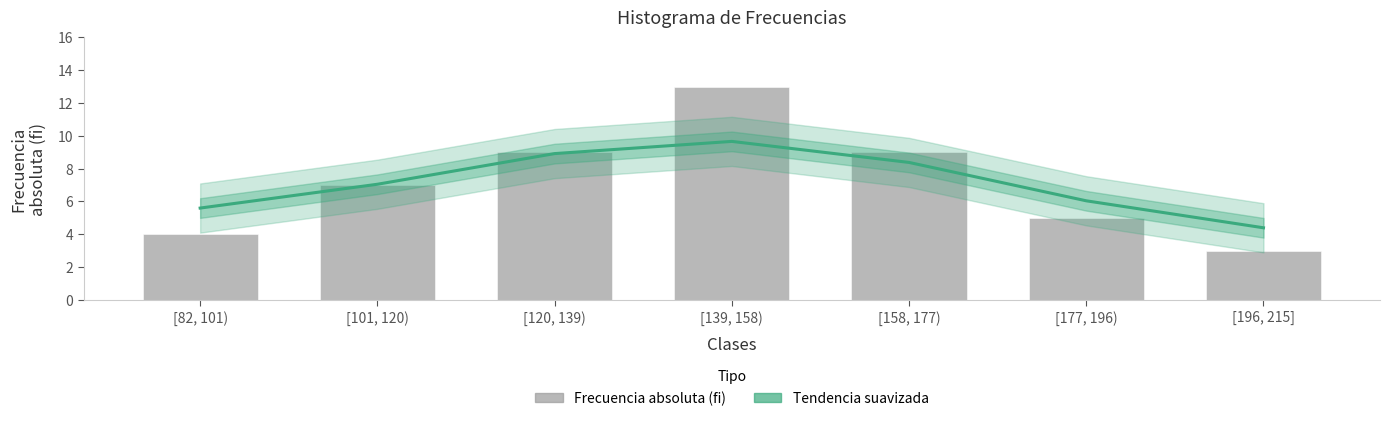

What value does the Frecuencia absoluta (fi) series have at [120, 139)?

9.0